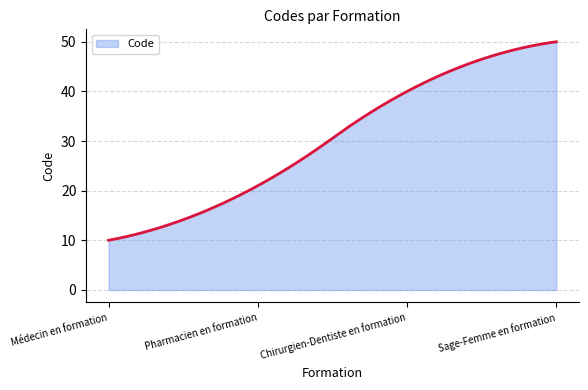

What is the difference between the maximum and minimum values?

40.0